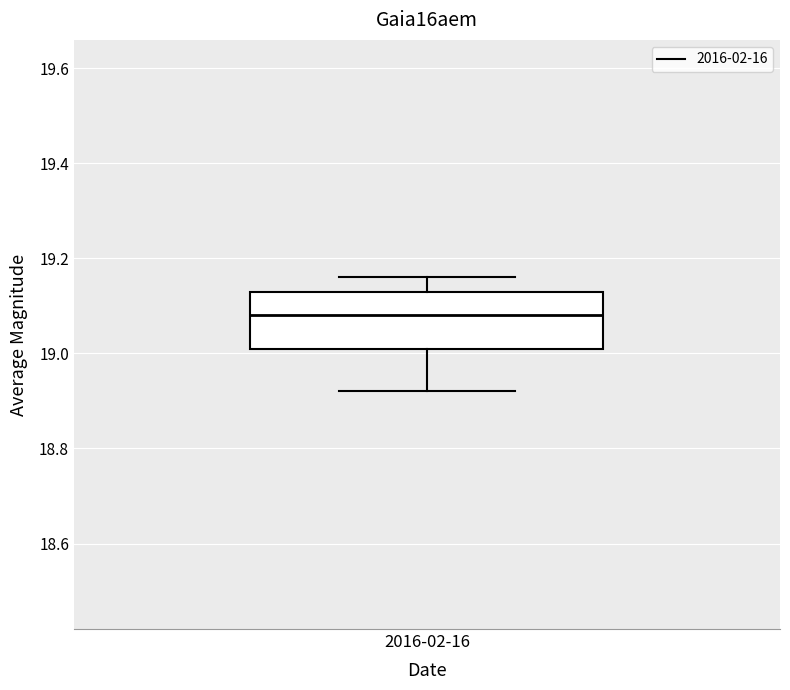

Read this box plot against the y-axis: the position of the median line, the range covered by the box, and the ends of both whiskers. The values are not printed on the chart, so give them approximately, as read against the axis.

median 19.08, box 19.02 to 19.14, whiskers 18.92 to 19.16